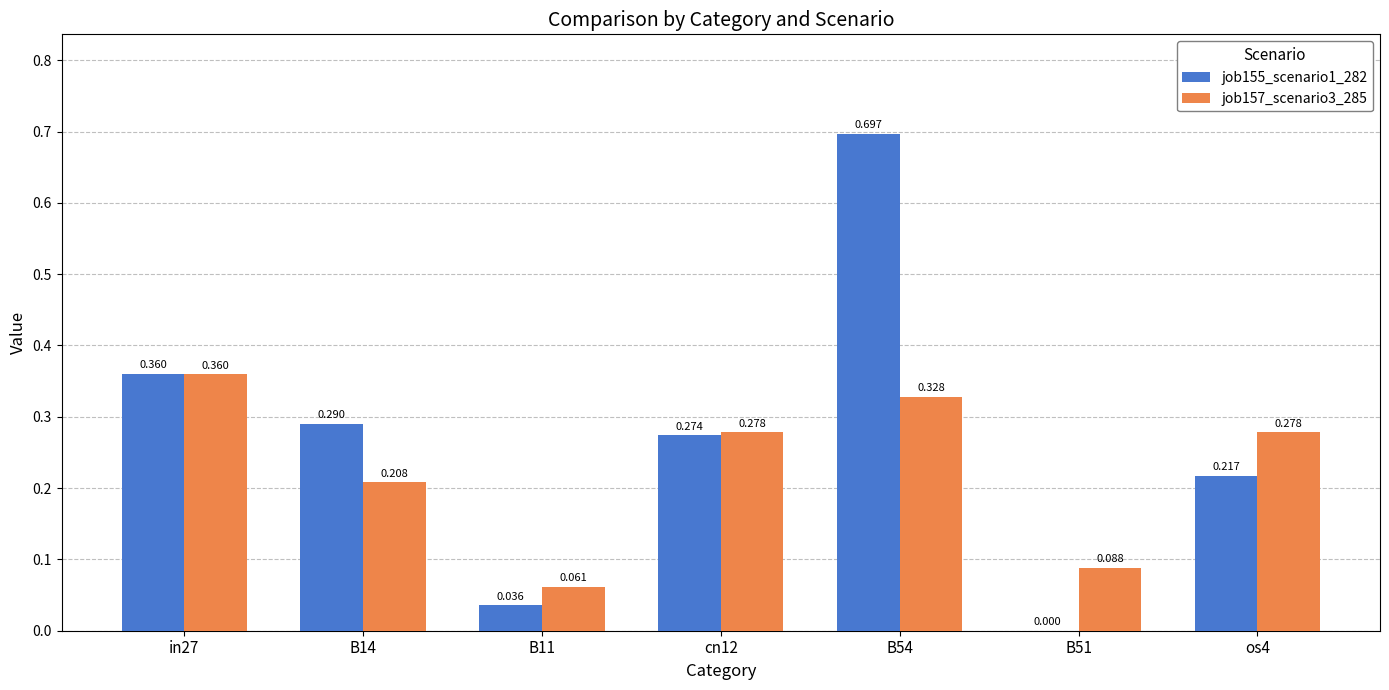

Is the value of job155_scenario1_282 at B54 greater than the value of job157_scenario3_285 at in27?

Yes